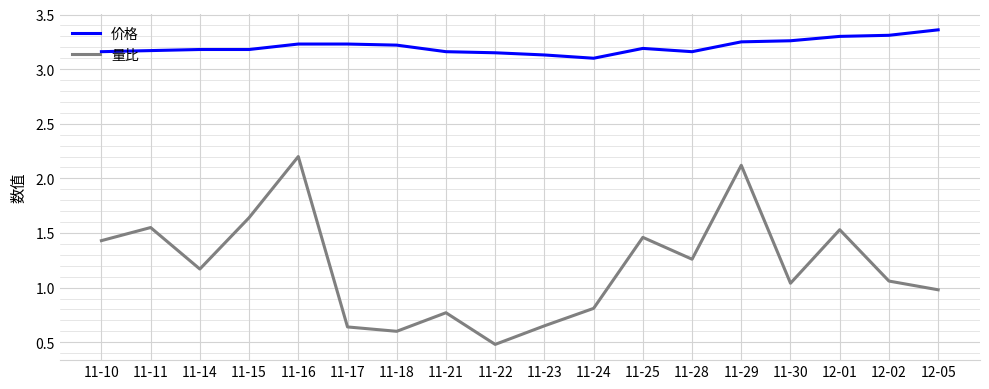

True or false: 价格 has a value of 4.1 at 11-24.

False